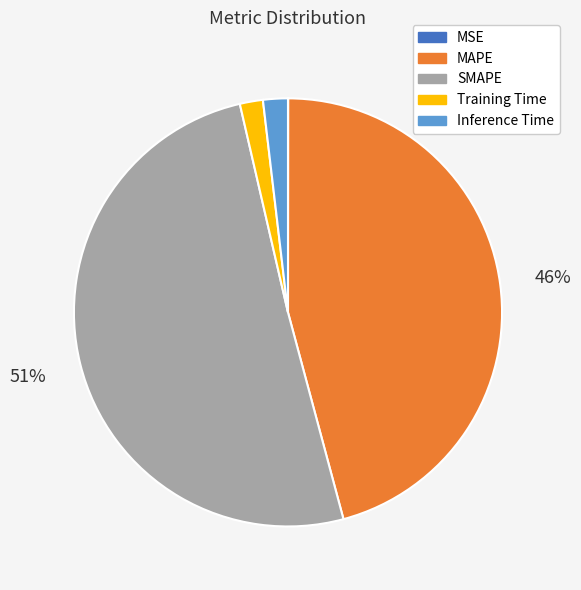

Between MAPE and SMAPE, which is larger?

SMAPE